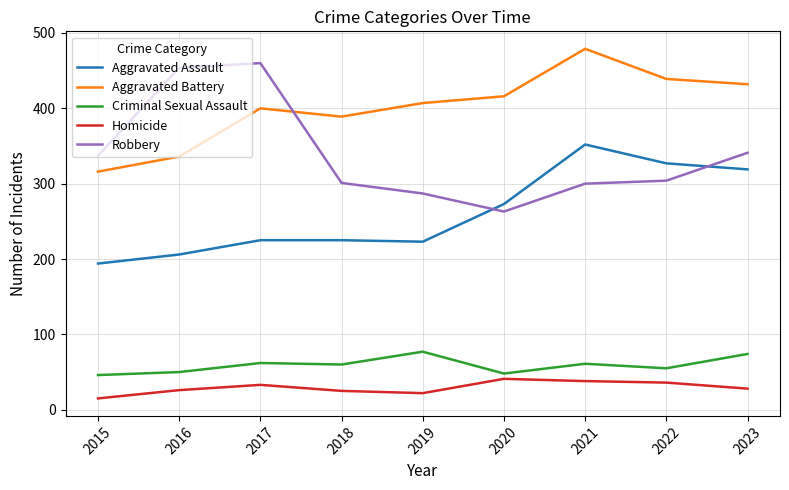

What are all the series names shown in the legend?

Aggravated Assault, Aggravated Battery, Criminal Sexual Assault, Homicide, Robbery